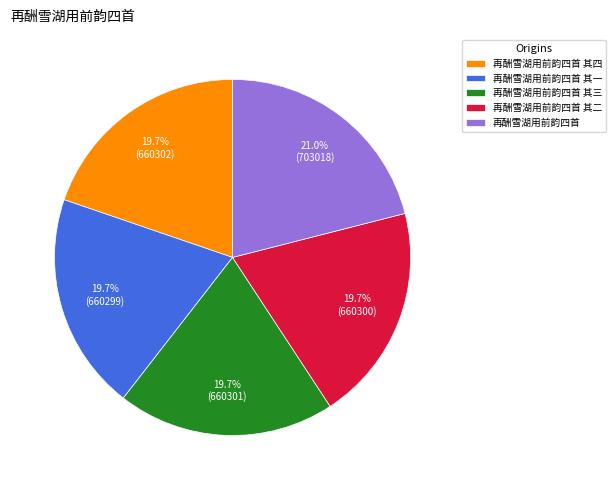

Is there a majority slice in this chart?

No